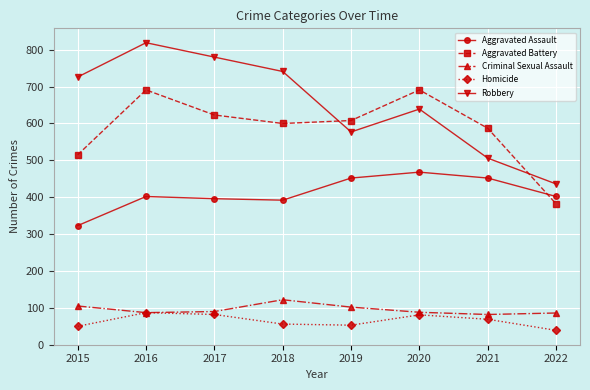

What is the value of the Robbery point at the 7th from the left?

506